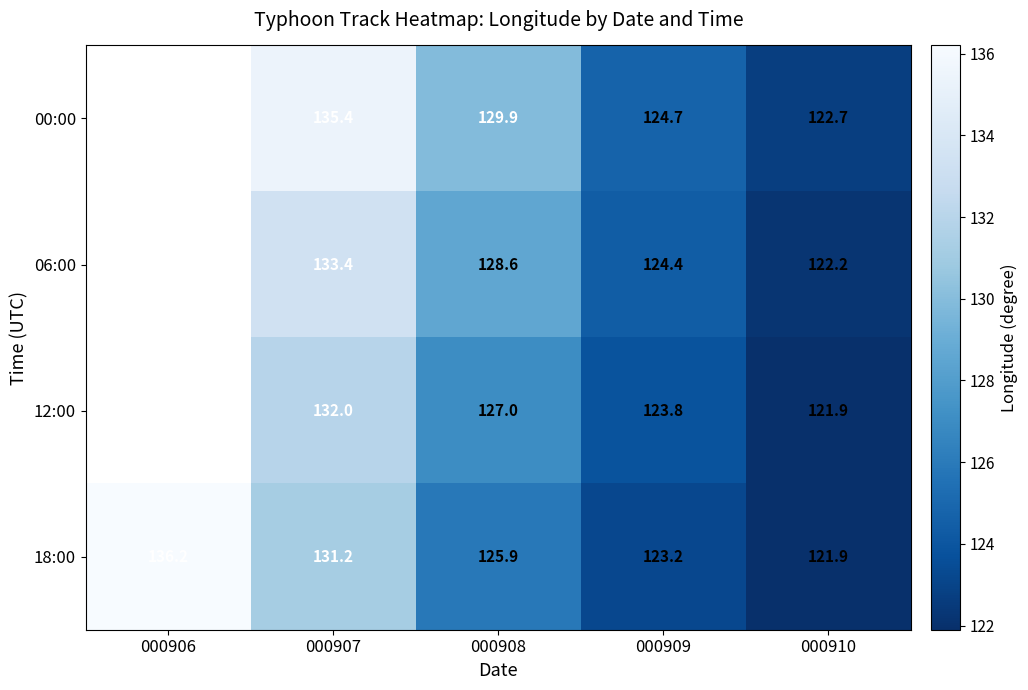

How many data points in 18:00 are less than 125?

2